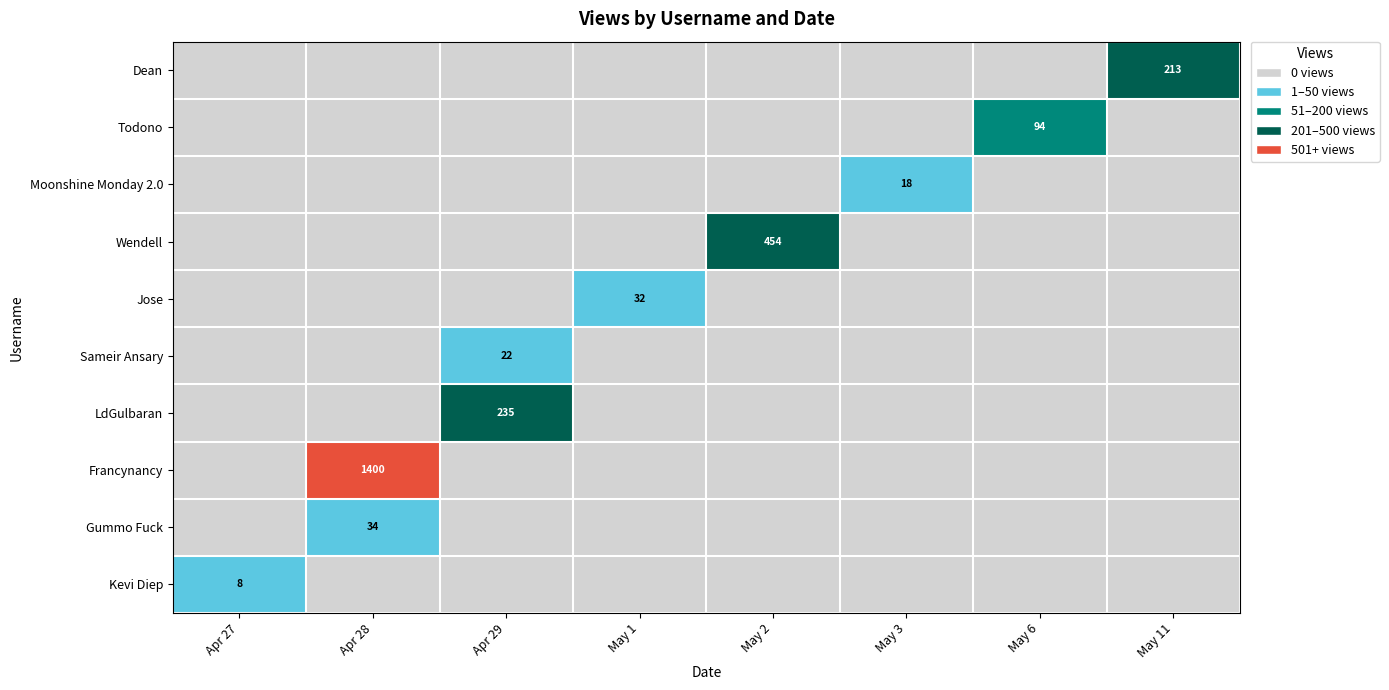

Is it true that Jose equals 8 at May 1?

False